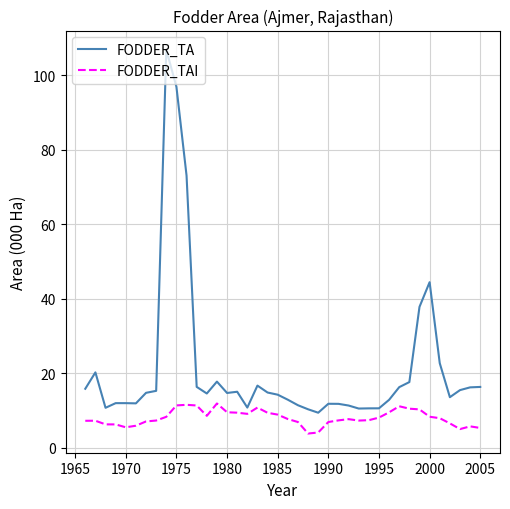

What is the maximum value shown in the chart?

106.9